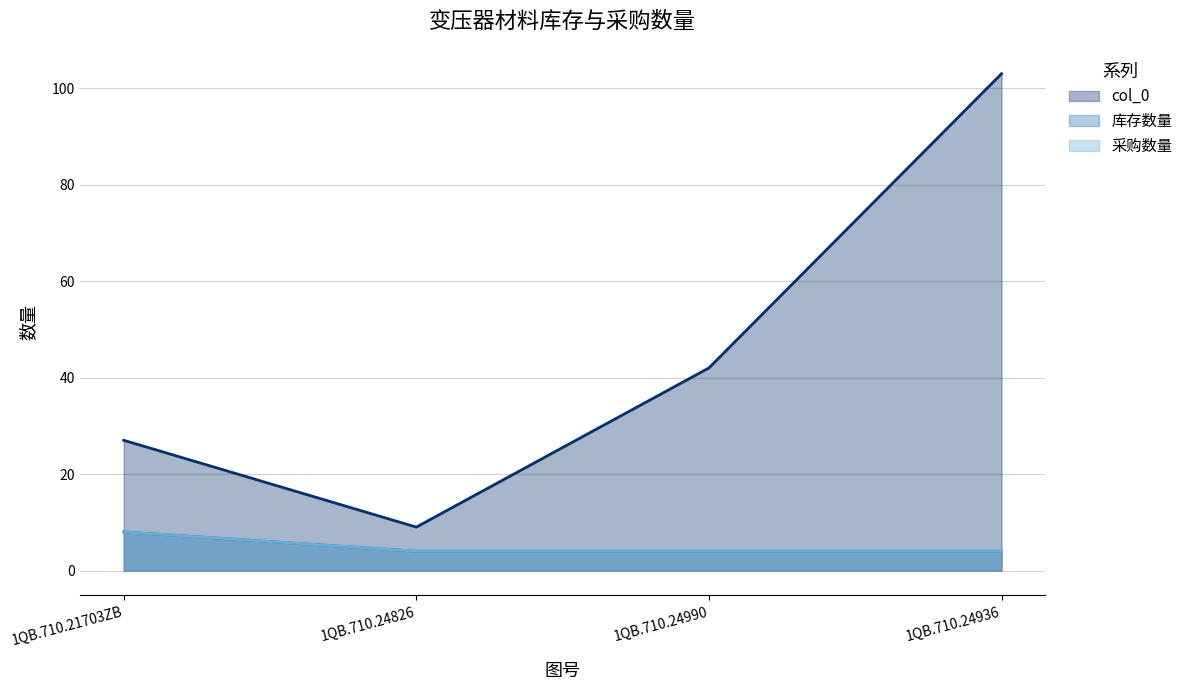

Reading left to right, what are all the values shown in this chart?

col_0: 27	9	42	103
库存数量: 8	4	4	4
采购数量: 8	4	4	4